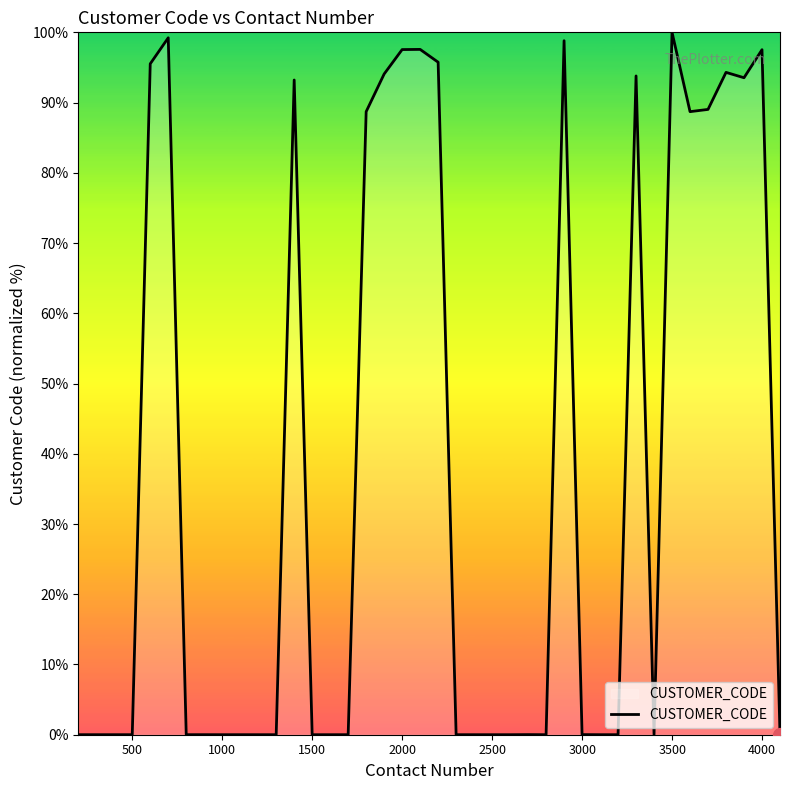

Count the number of data series in this chart.

1